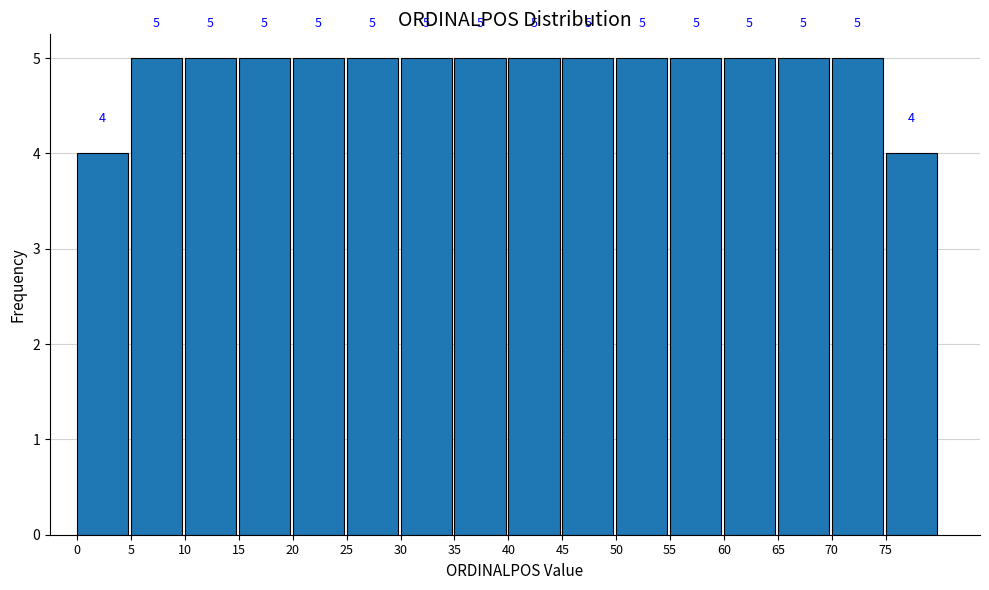

Reading left to right, list every bar in this chart as the range it spans on the x-axis followed by its height.

0 to 5: 4
5 to 10: 5
10 to 15: 5
15 to 20: 5
20 to 25: 5
25 to 30: 5
30 to 35: 5
35 to 40: 5
40 to 45: 5
45 to 50: 5
50 to 55: 5
55 to 60: 5
60 to 65: 5
65 to 70: 5
70 to 75: 5
75 to 80: 4